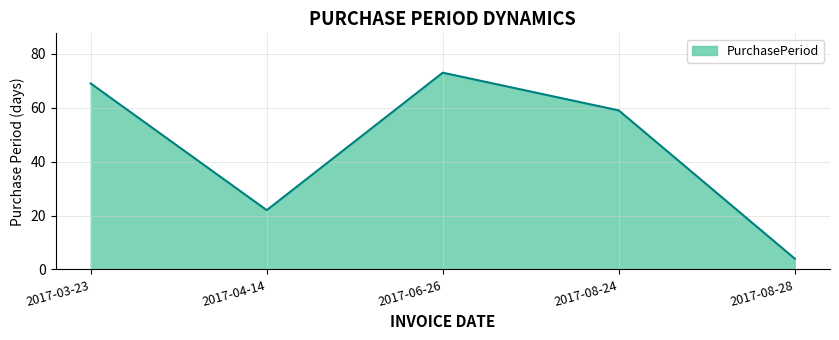

The value at 2017-03-23 is 69. True or false?

True